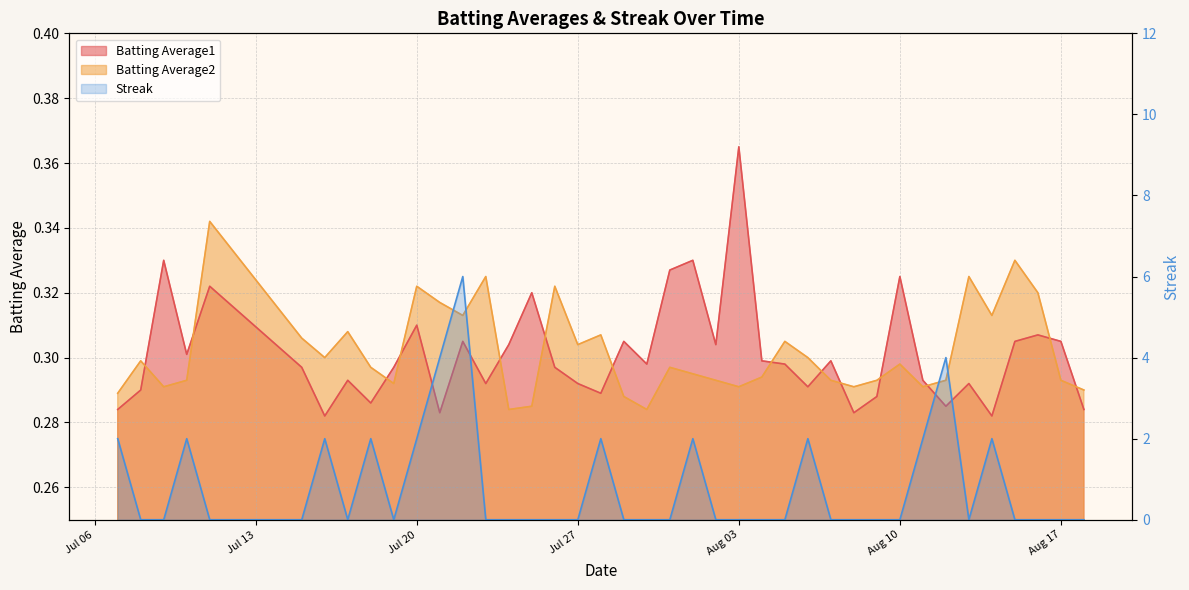

What is the difference between the highest and lowest values at 2010-08-18?

0.3